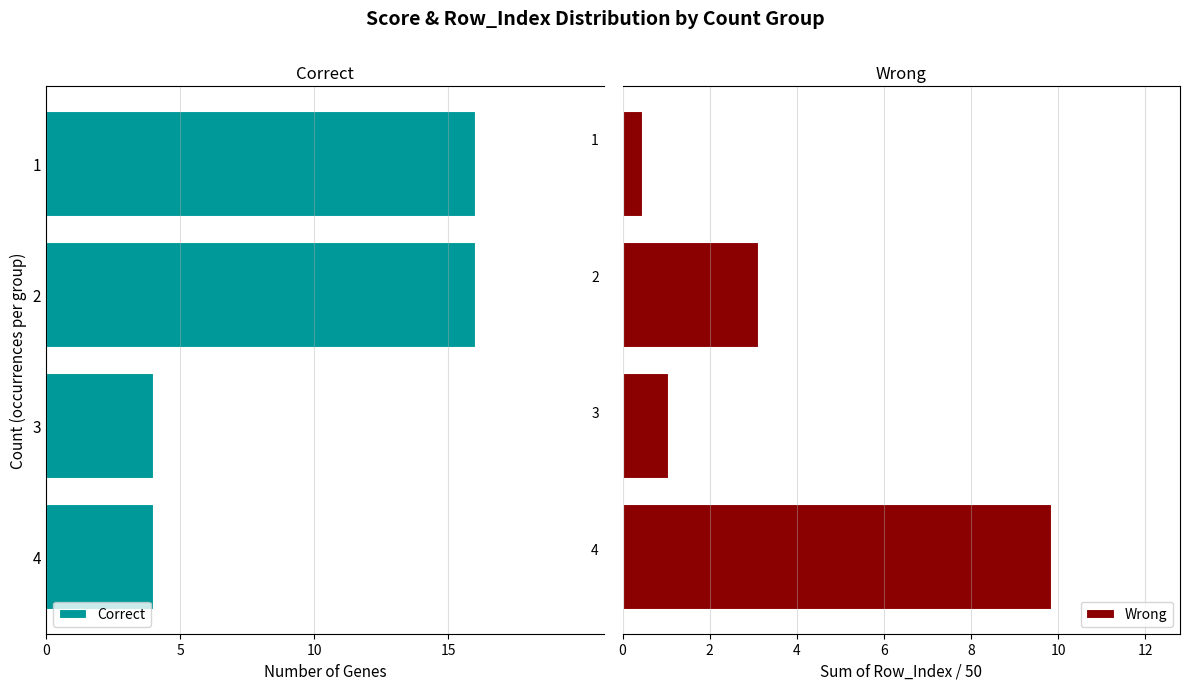

What are all the series names shown in the legend?

Correct, Wrong